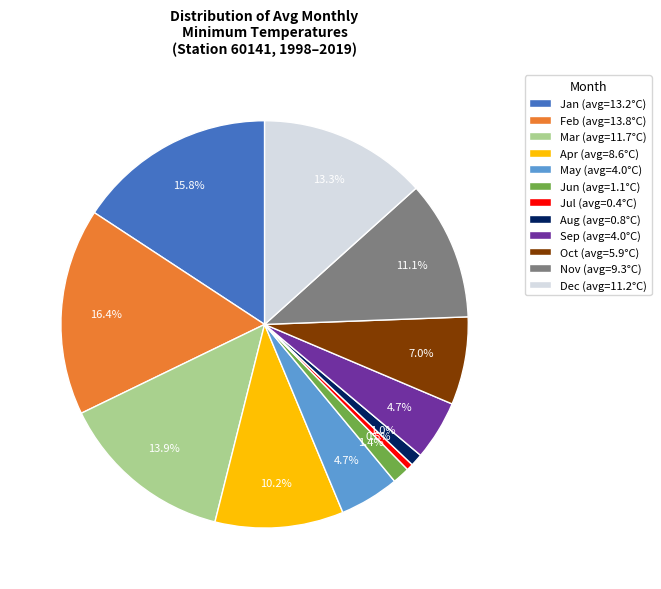

Count the number of slices in the pie.

12